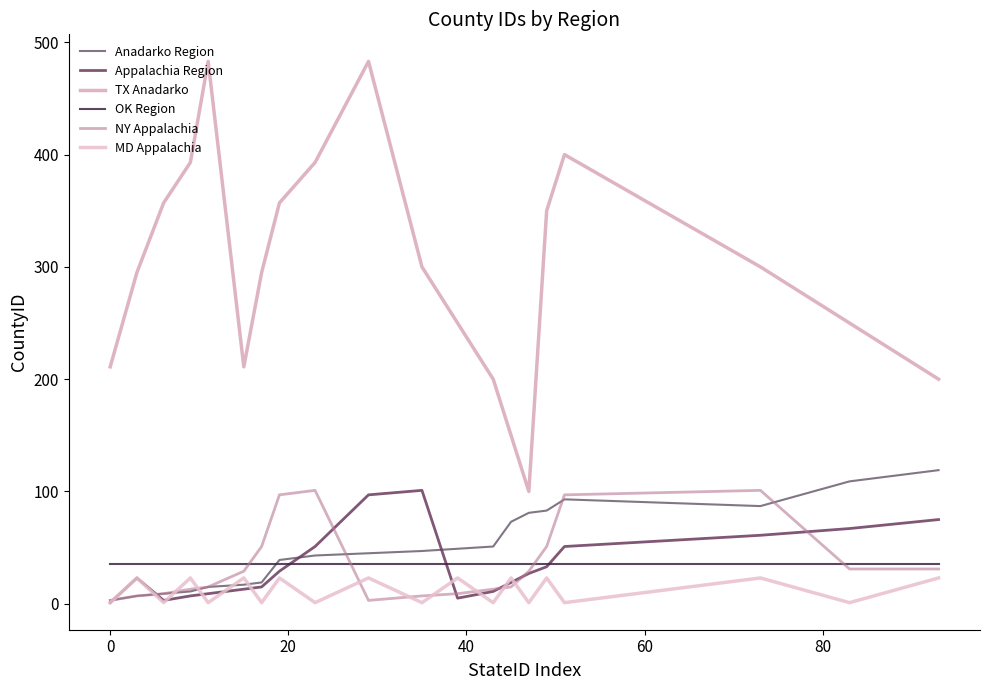

Does the chart have visible grid lines?

No